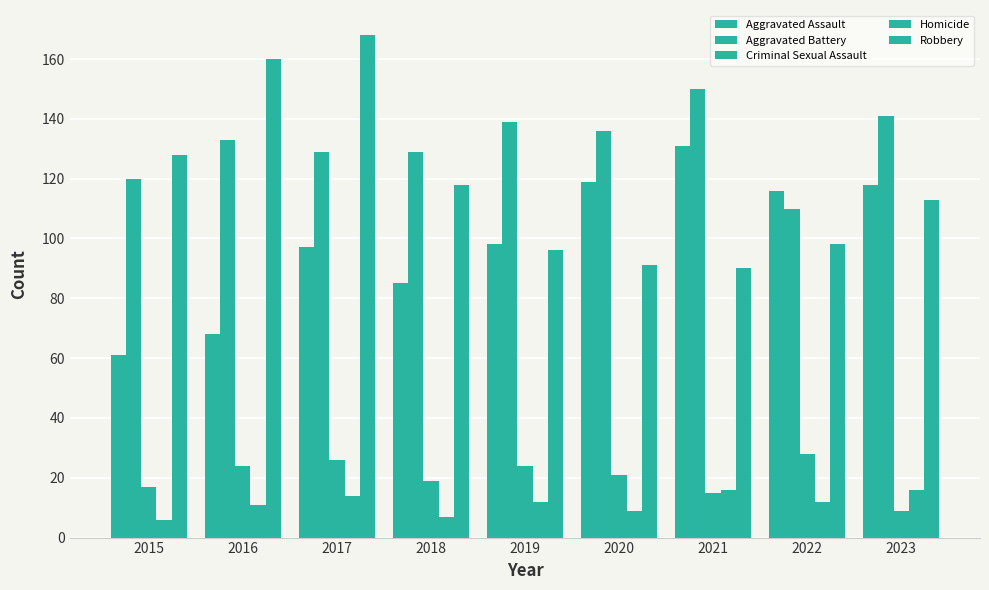

How many groups of bars are there?

9